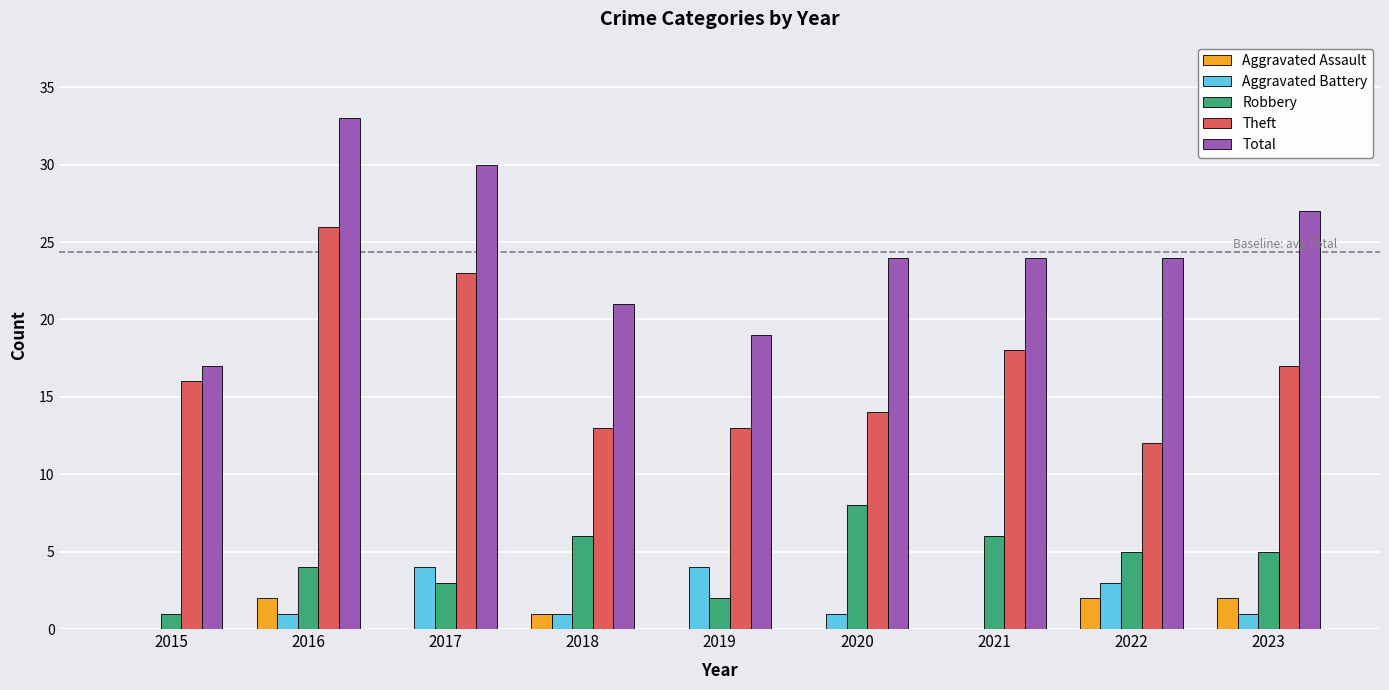

Where is Robbery nearest to the value 4?

2016